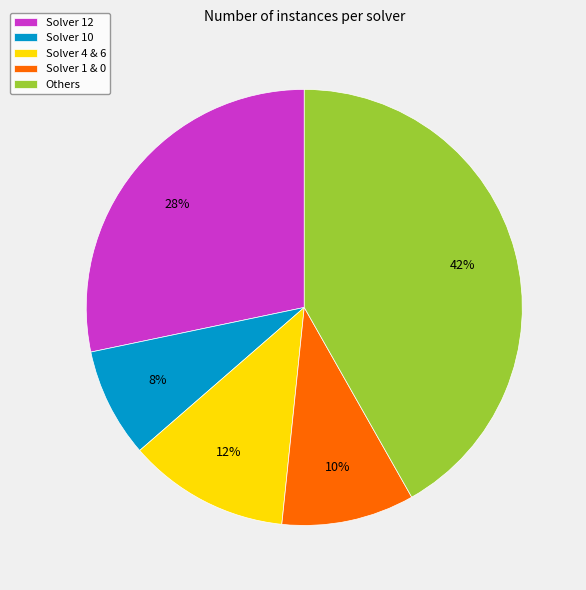

Rank the categories by value from highest to lowest.

Others, Solver 12, Solver 4 & 6, Solver 1 & 0, Solver 10